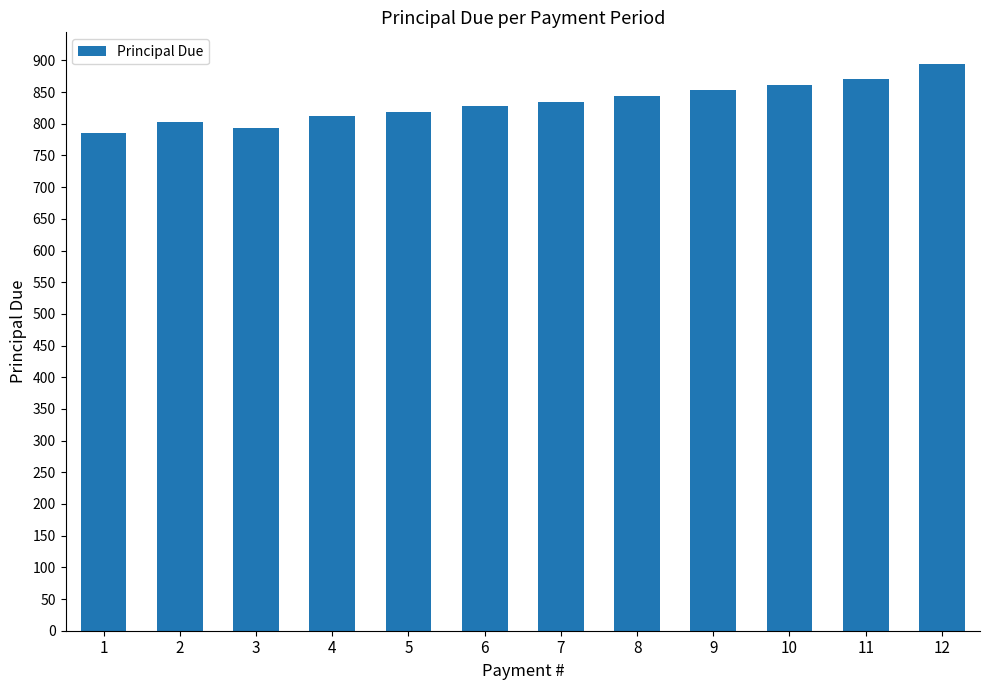

What is the value of the 2nd bar from the left?

802.9